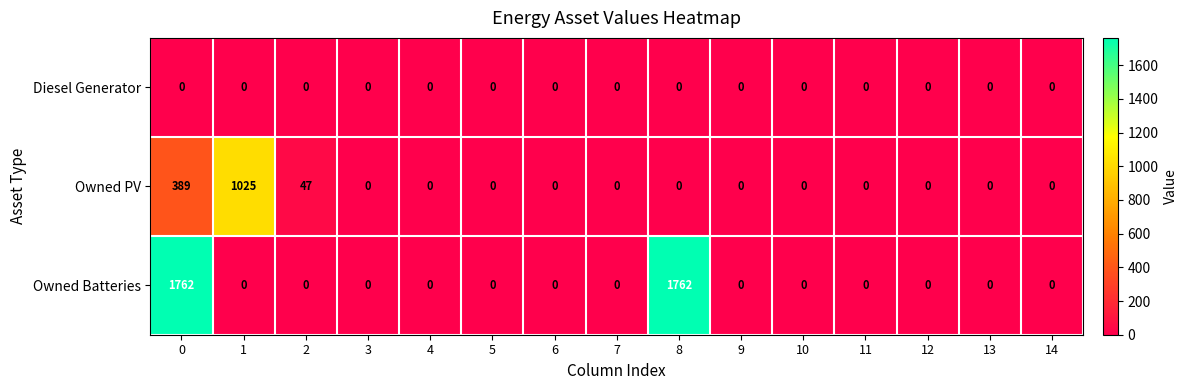

Rank the series by their maximum value, from highest to lowest.

Owned Batteries, Owned PV, Diesel Generator